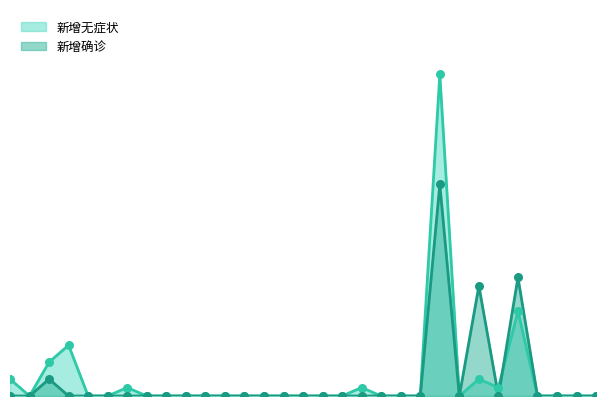

Is the value of 新增无症状 at 广西 greater than the value of 新增确诊 at 西藏?

No